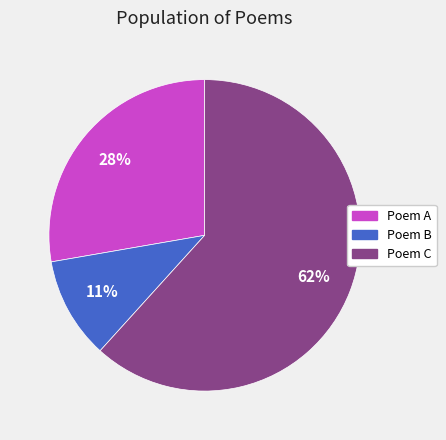

Rank the categories by value from highest to lowest.

Poem C, Poem A, Poem B